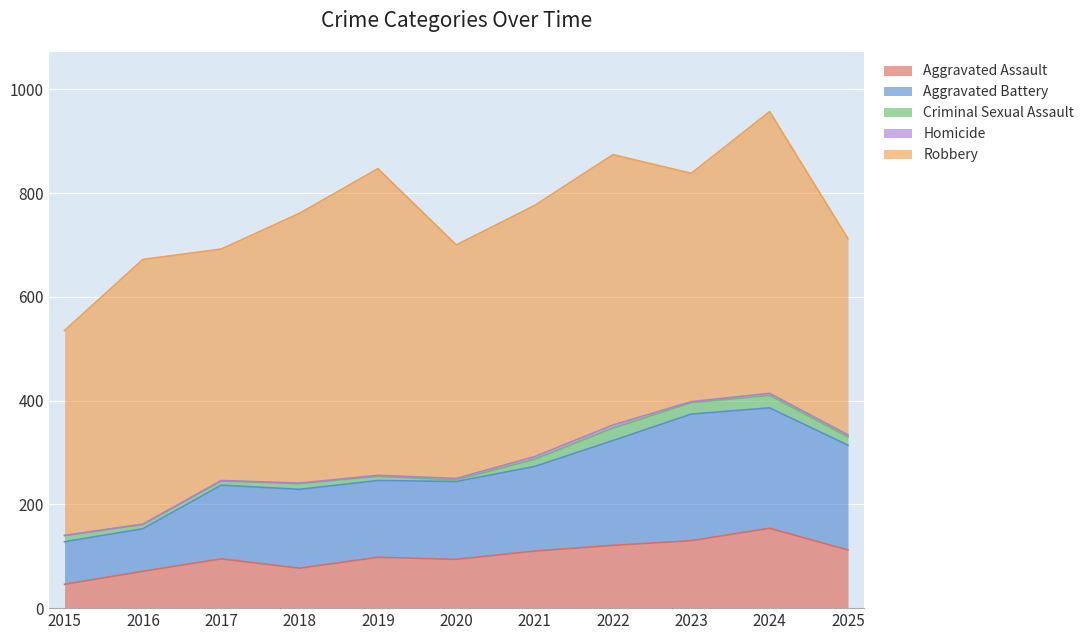

What is the minimum value for Criminal Sexual Assault?

3